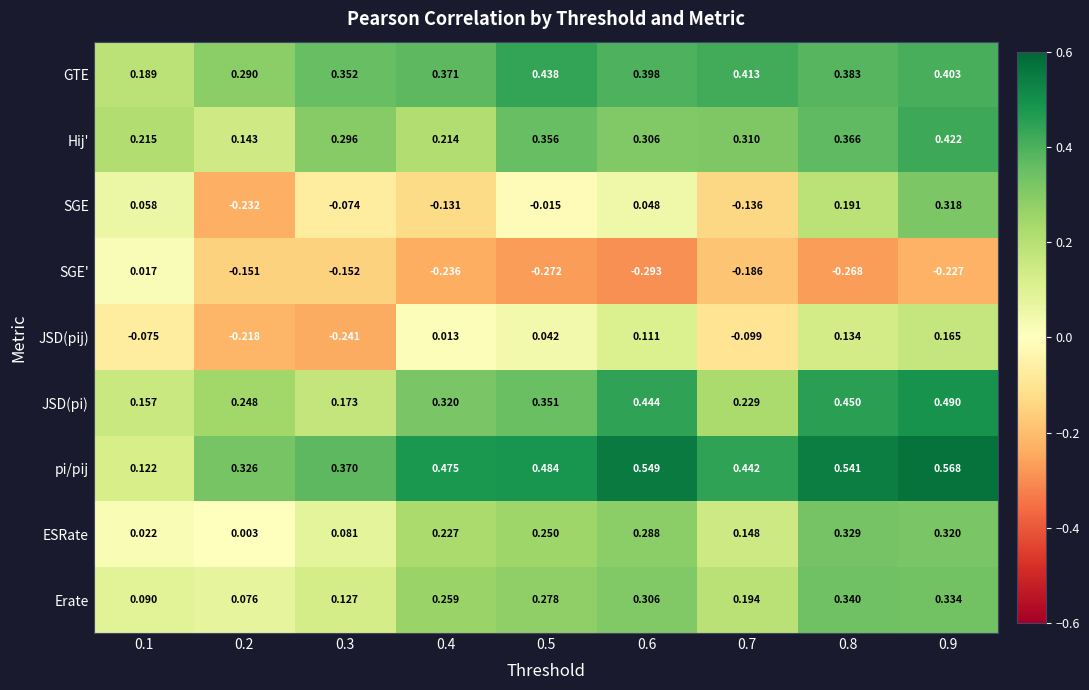

Is the value of JSD(pij) at 0.3 greater than the value of Erate at 0.6?

No